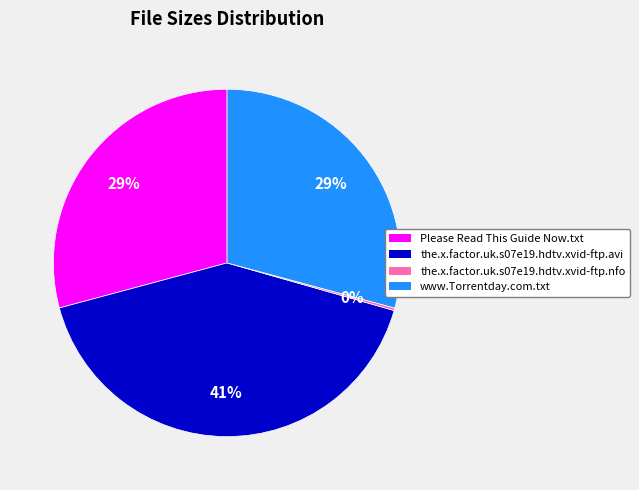

What percentage is the www.Torrentday.com.txt slice, to the nearest percent?

29%